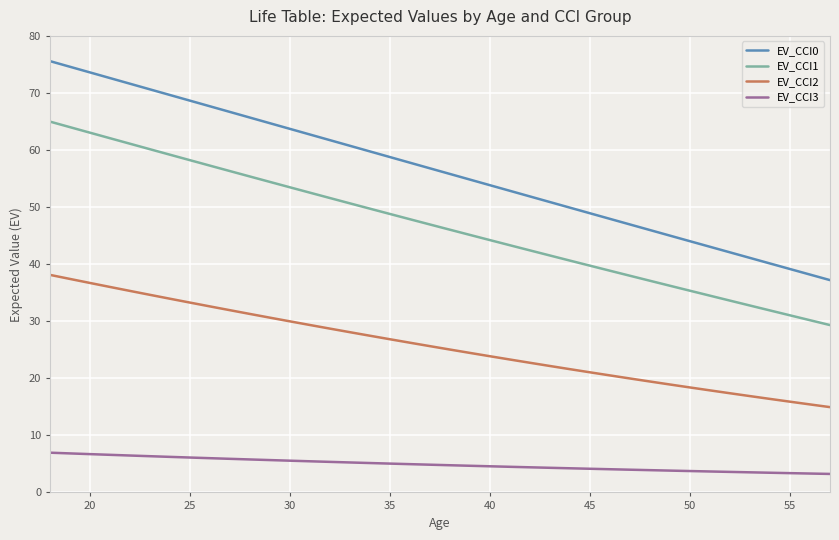

What is the maximum value shown in the chart?

75.6